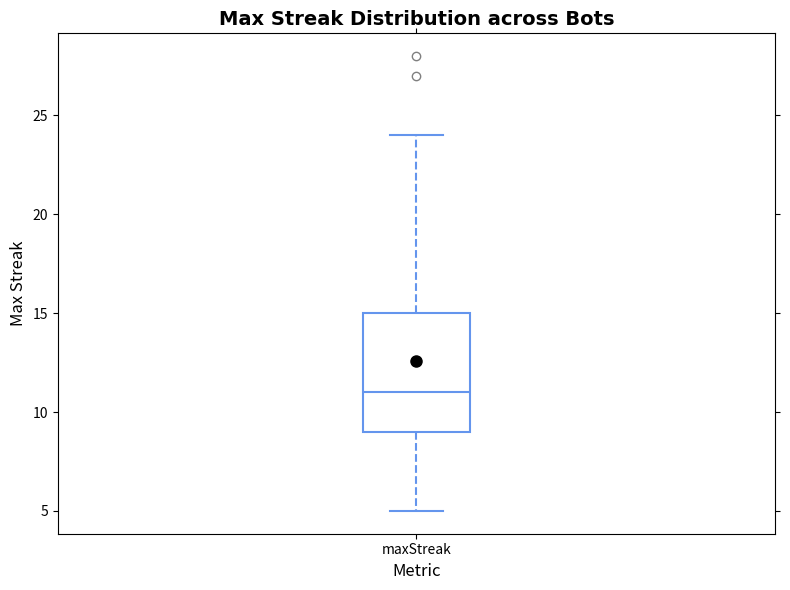

Where is the upper edge of the box for maxStreak on the y-axis? The values are not printed on the chart, so give them approximately, as read against the axis.

15